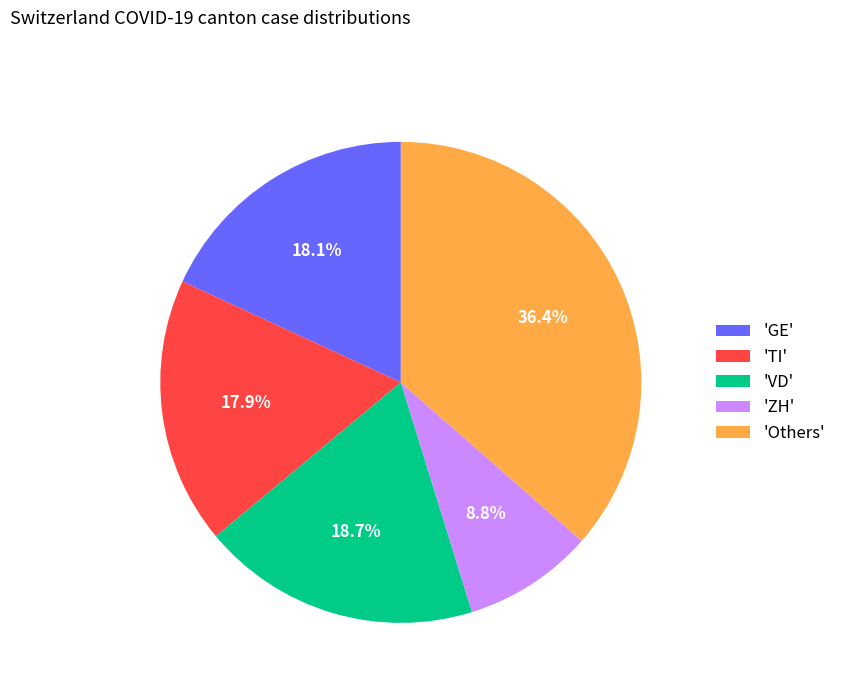

What portion of the pie excludes 'Others'?

63.6%